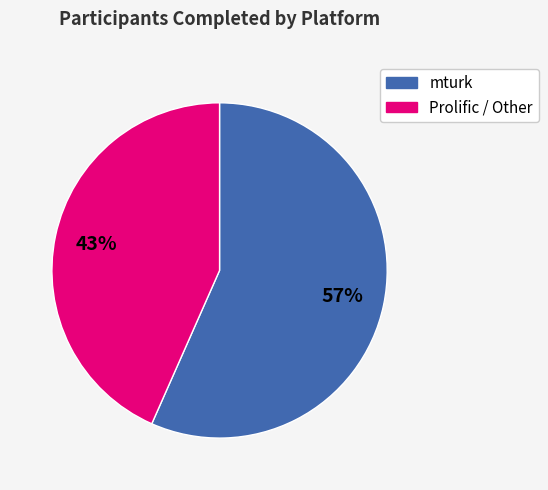

Is there any slice that represents more than half of the pie?

Yes